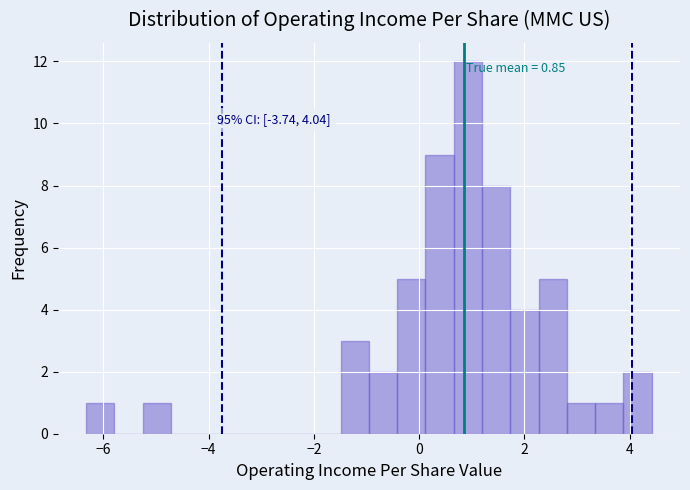

Around what value on the x-axis is the tallest bar? Give the approximate position of its centre, as read against the axis.

1.0